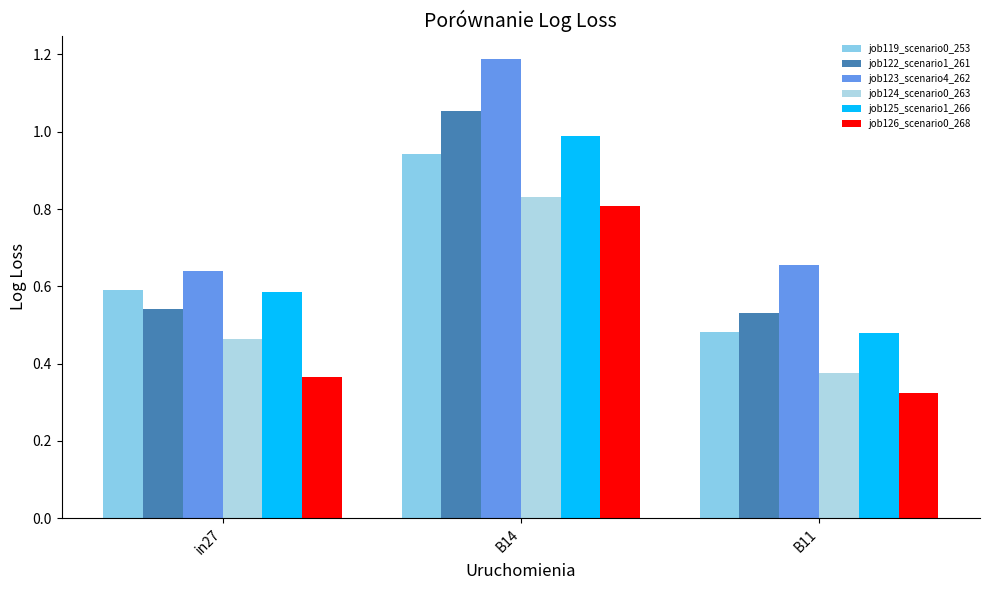

Which category has the lowest value in the job119_scenario0_253 series?

B11